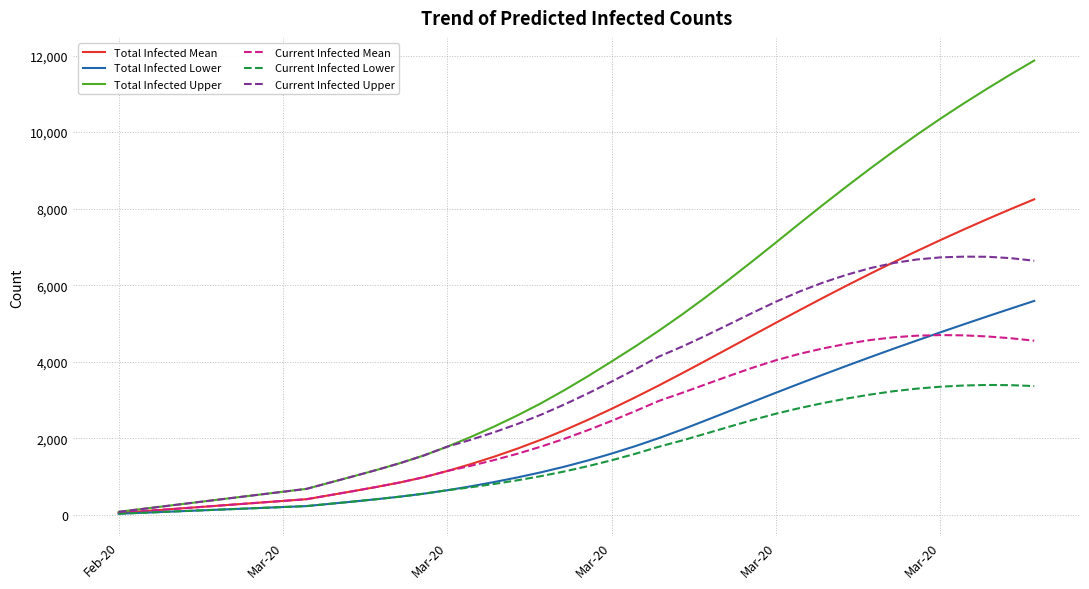

Rank the series by their maximum value, from highest to lowest.

Total Infected Upper, Total Infected Mean, Current Infected Upper, Total Infected Lower, Current Infected Mean, Current Infected Lower